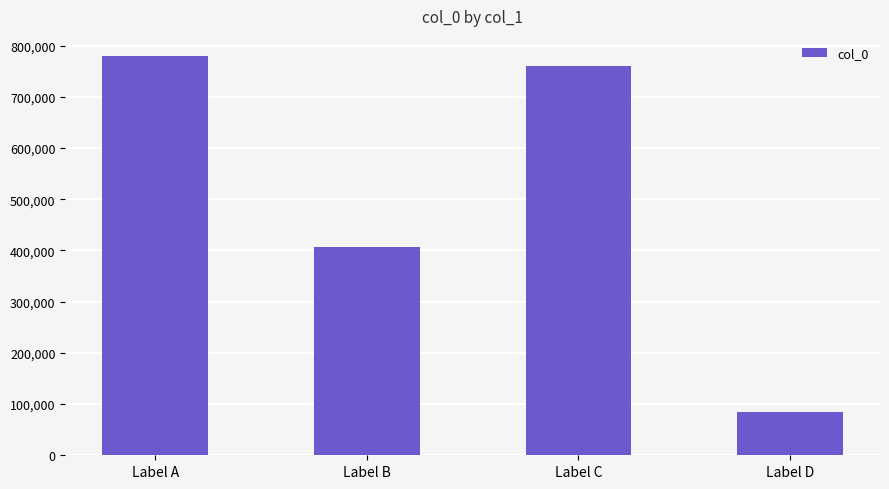

What is the sum of the values at Label A and Label C?

1540402